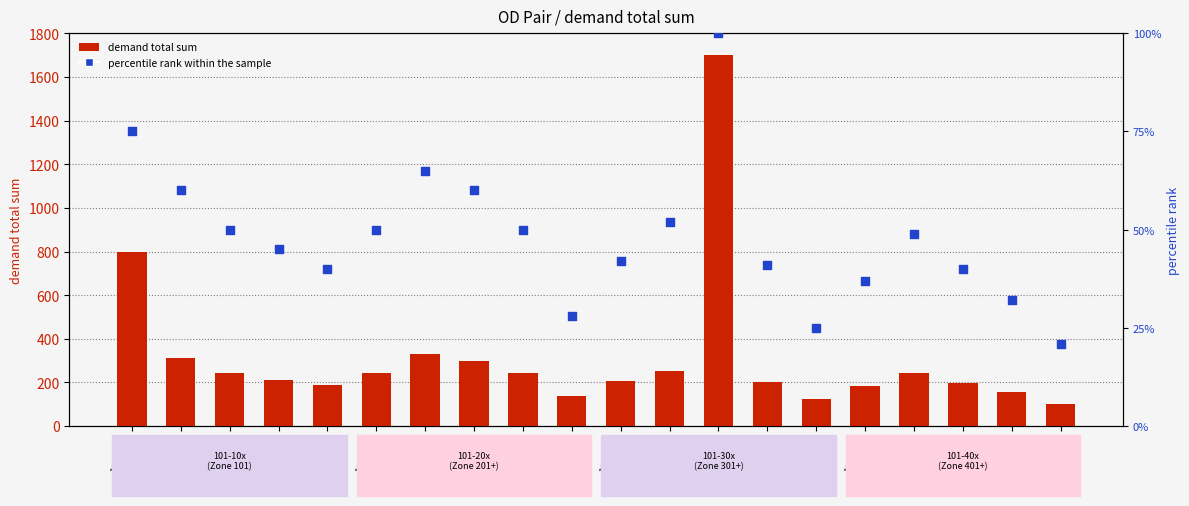

Which series has the largest total across all categories?

demand total sum